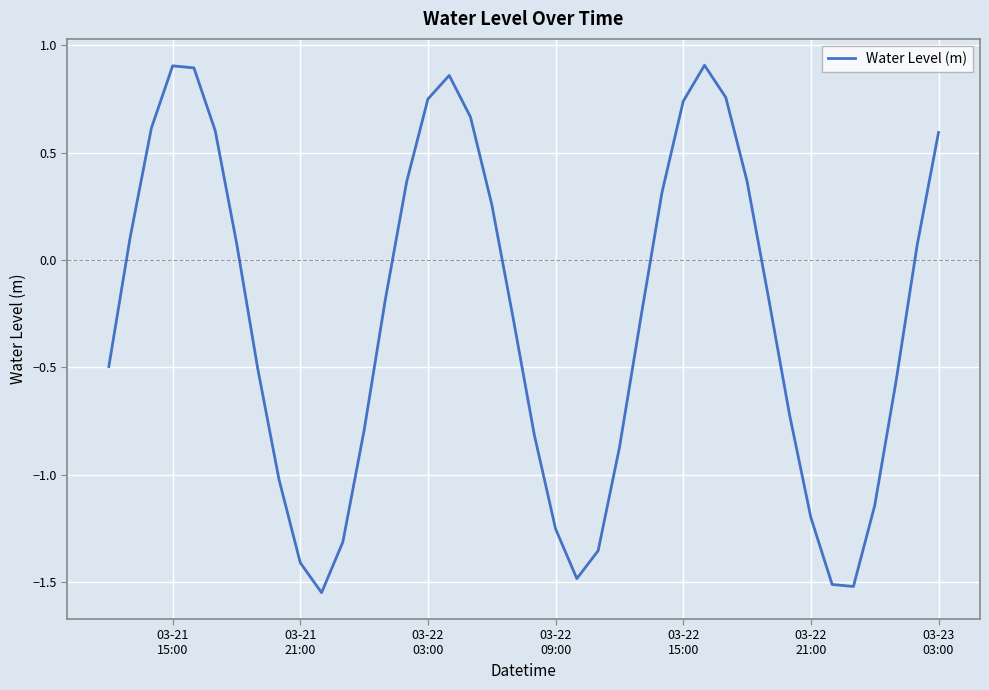

Reading left to right, list all the values displayed in this chart.

-0.5	0.1	0.6	0.9	0.9	0.6	0.1	-0.5	-1.0	-1.4	-1.5	-1.3	-0.8	-0.2	0.4	0.8	0.9	0.7	0.3	-0.3	-0.8	-1.3	-1.5	-1.4	-0.9	-0.3	0.3	0.7	0.9	0.8	0.4	-0.2	-0.7	-1.2	-1.5	-1.5	-1.1	-0.6	0.1	0.6